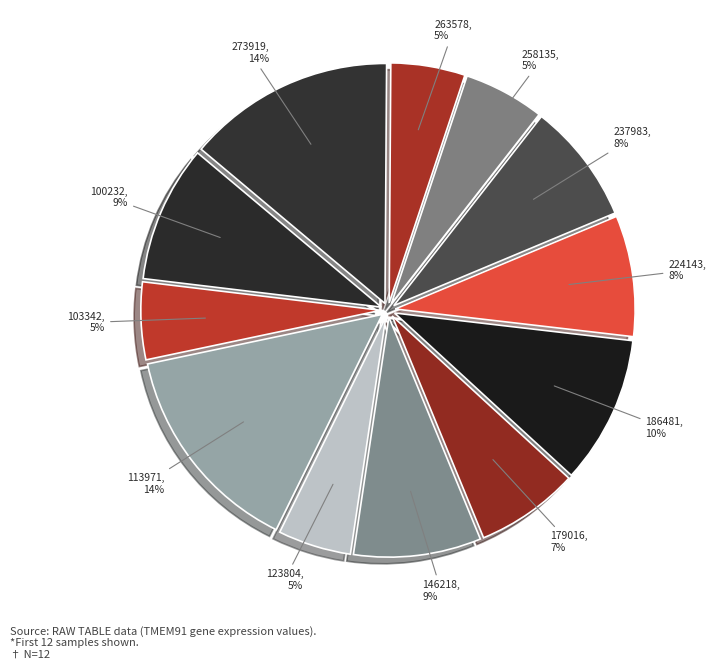

To the nearest percent, what is the difference between the largest and smallest slice percentages?

9%